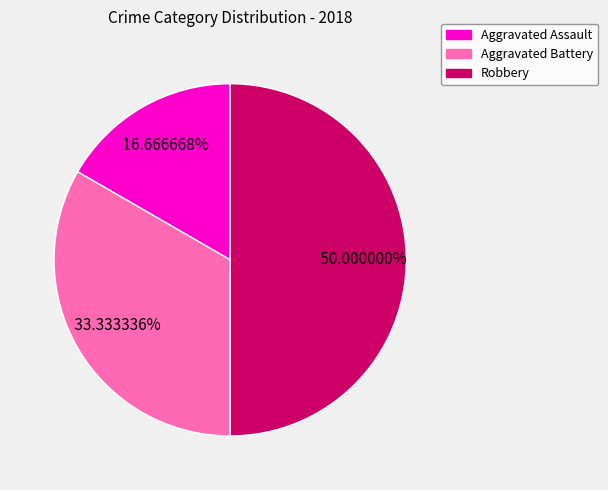

Is Aggravated Assault the majority of the pie?

No